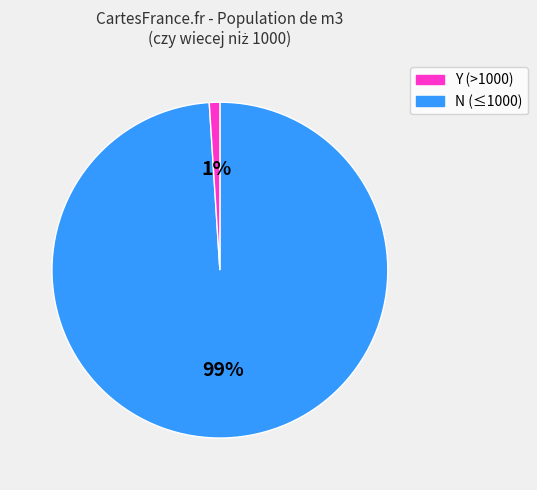

To the nearest percent, what is the difference between the largest and smallest slice percentages?

98%